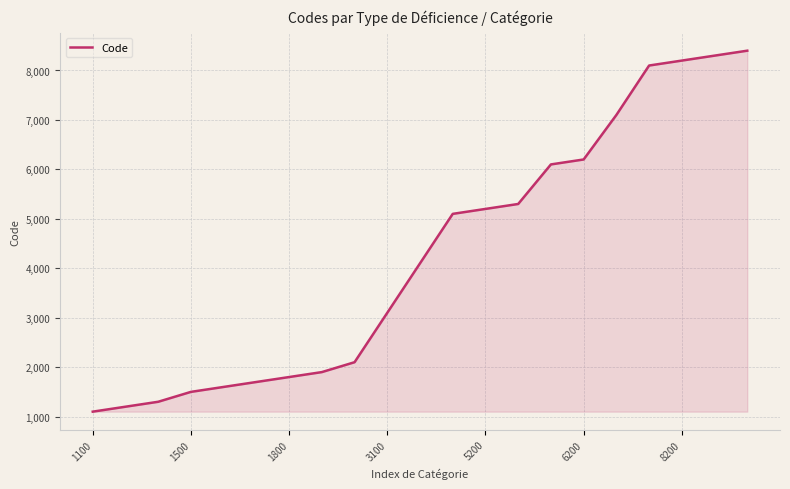

What is the smallest value displayed?

1100